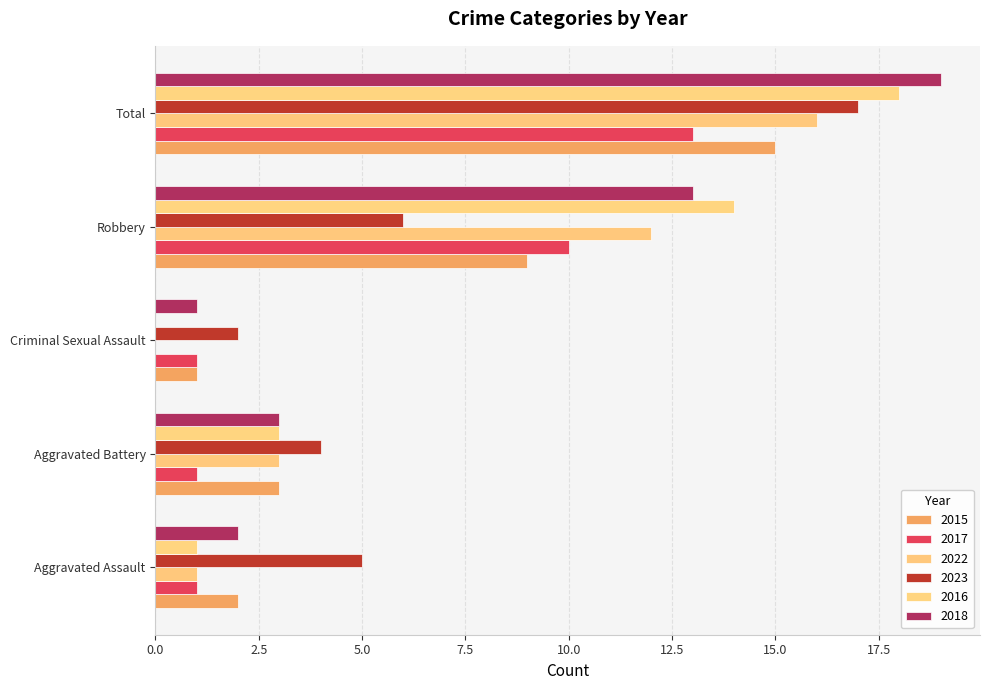

How many distinct data groups are displayed?

6